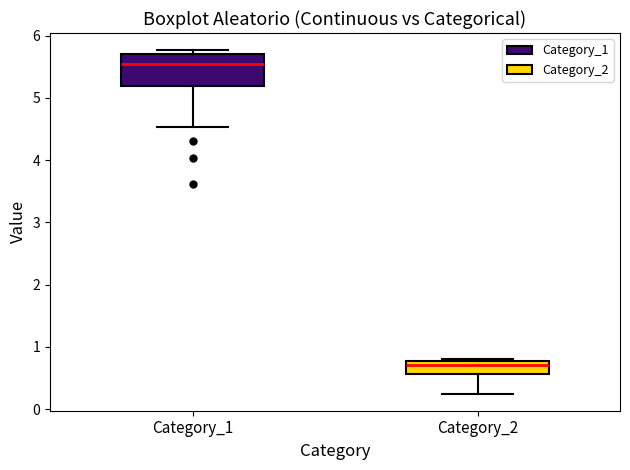

Reading left to right, transcribe this box plot: for each box, give where its median line is, the range the box spans, and where its two whiskers end, as read against the y-axis. The values are not printed on the chart, so give them approximately, as read against the axis.

Category_1: median 5.6, box 5.2 to 5.7, whiskers 4.5 to 5.8
Category_2: median 0.7, box 0.6 to 0.8, whiskers 0.3 to 0.8